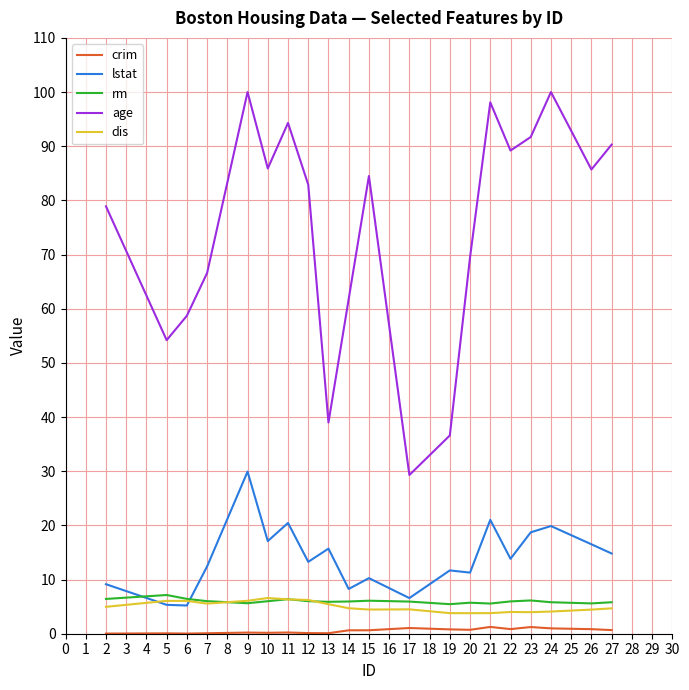

The age series shows 66.6 at 7. True or false?

True